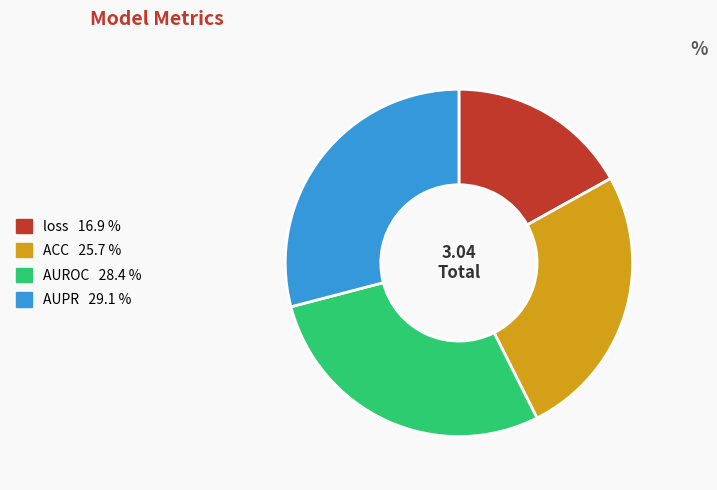

Is the sum of AUPR and ACC greater than half?

Yes